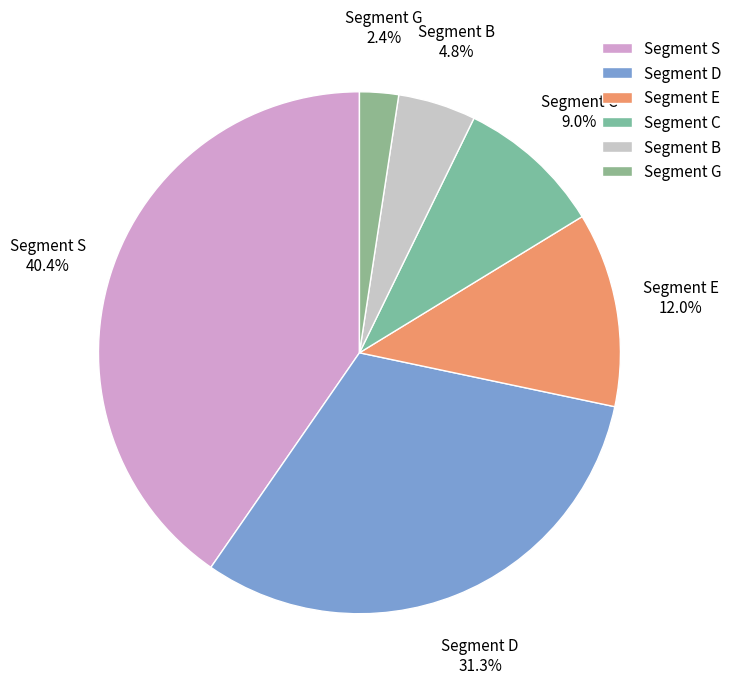

Rank the categories by value from lowest to highest.

Segment G, Segment B, Segment C, Segment E, Segment D, Segment S